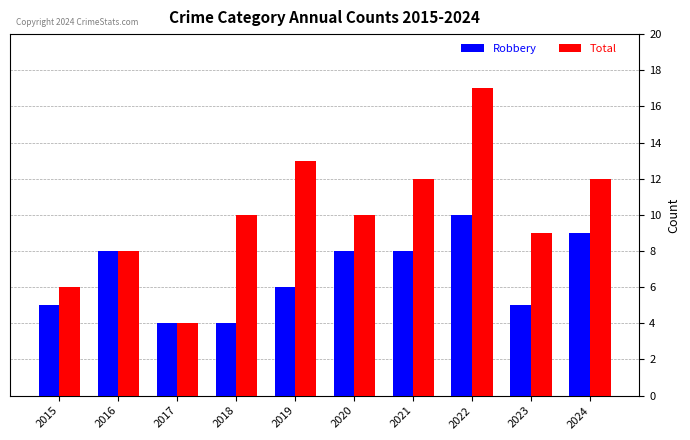

Which series has the widest spread of values?

Total